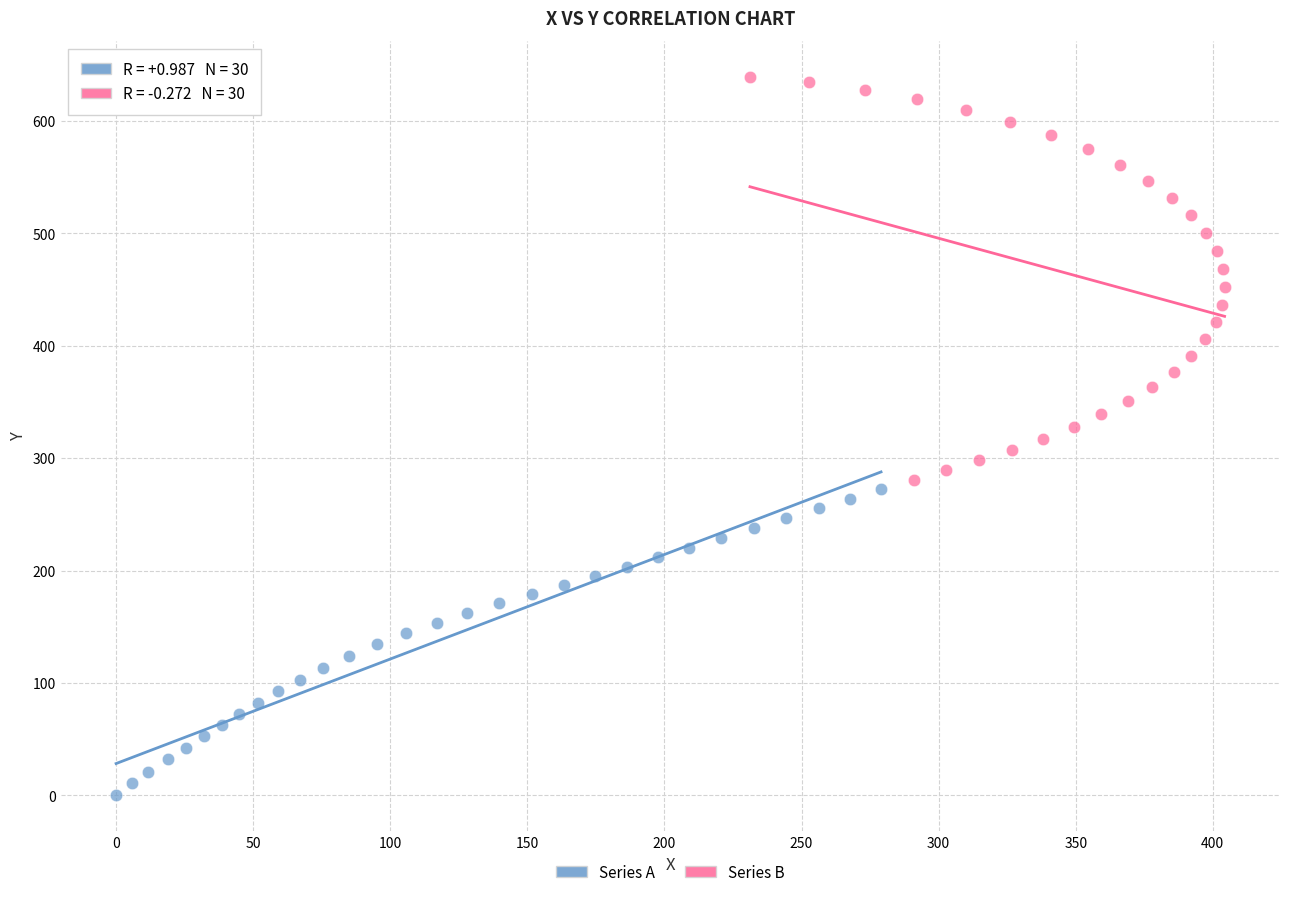

Which series has the largest Y range (max minus min)?

Series B